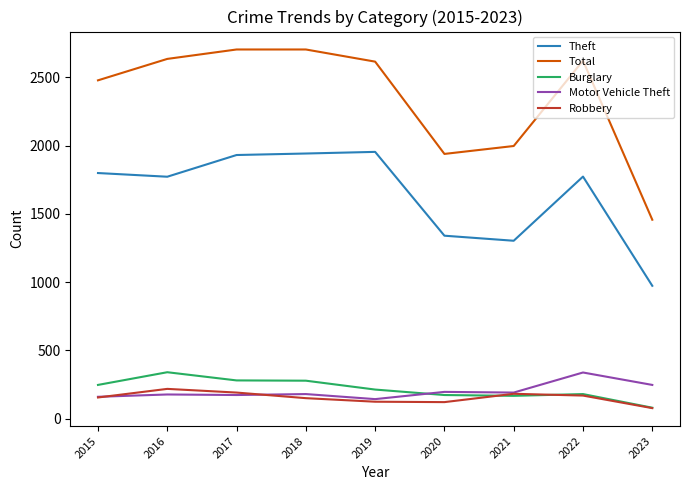

Is it true that Burglary equals 213 at 2019?

True